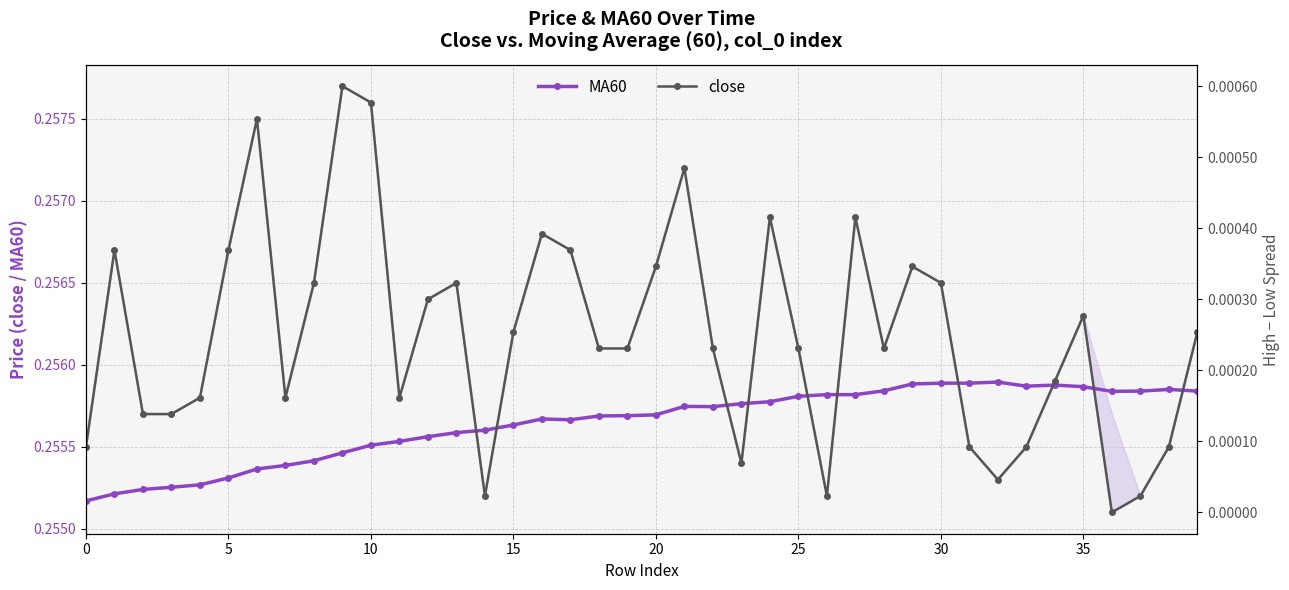

How many MA60 values are between 0 and 1?

40